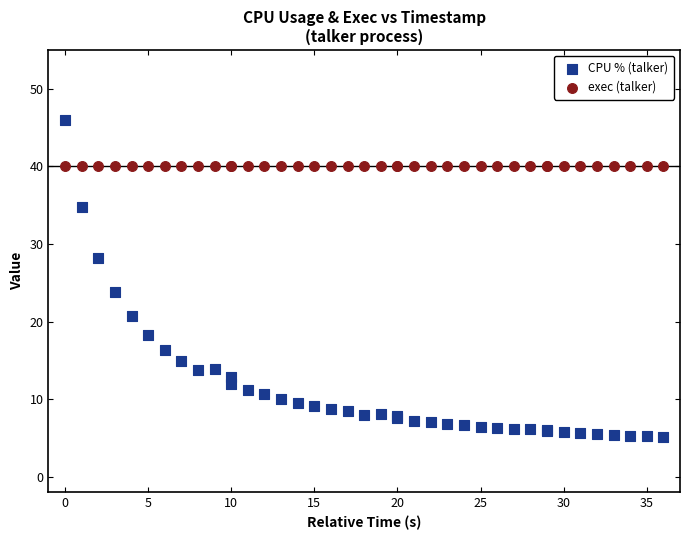

Which series contains the highest Y value?

CPU % (talker)